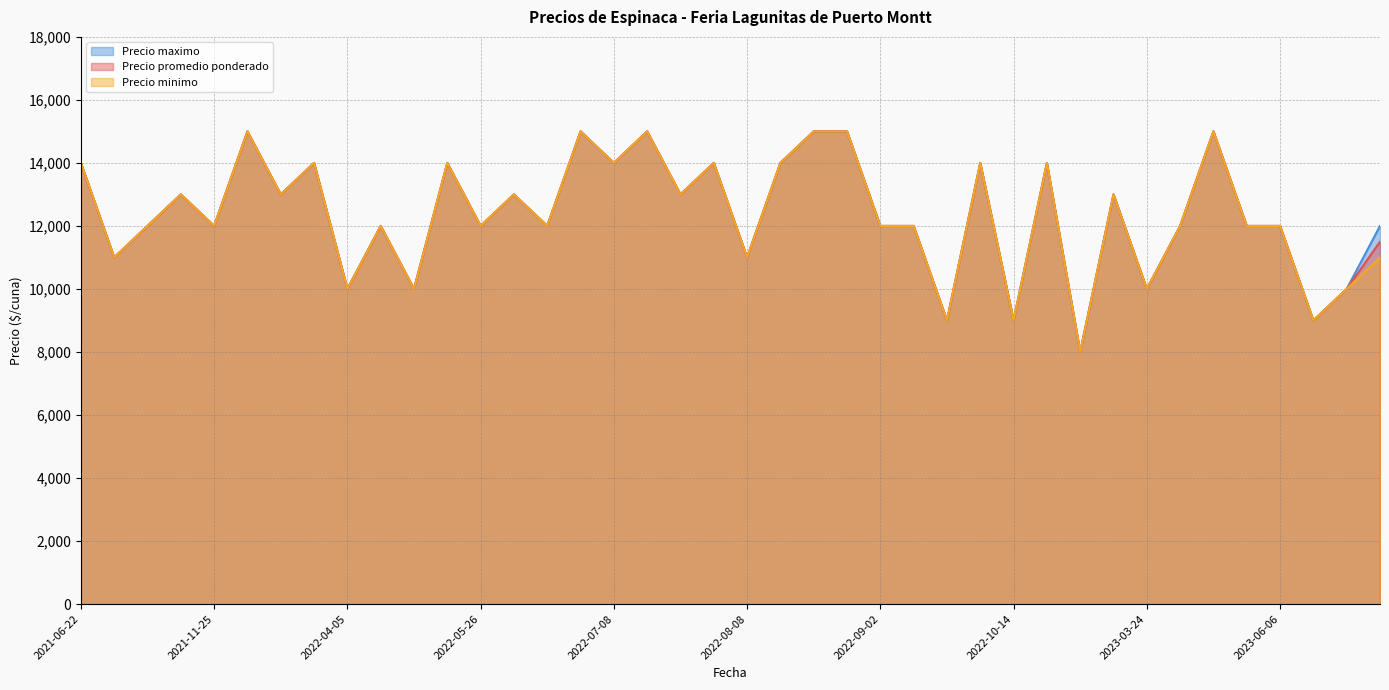

True or false: Precio promedio ponderado has more than 0 interior local peaks.

True